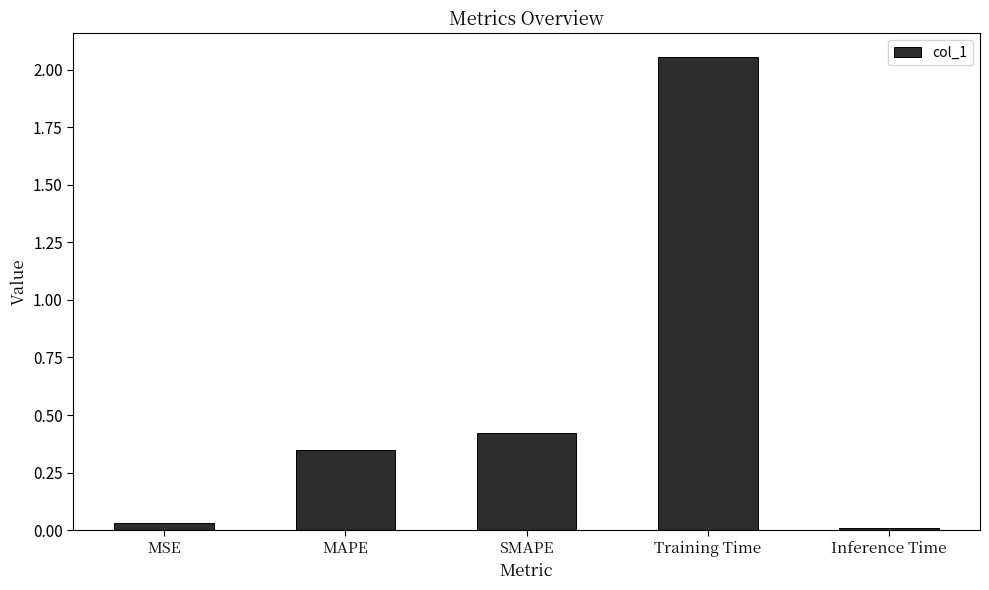

What is the ratio of the value at MAPE to the value at Training Time?

0.2